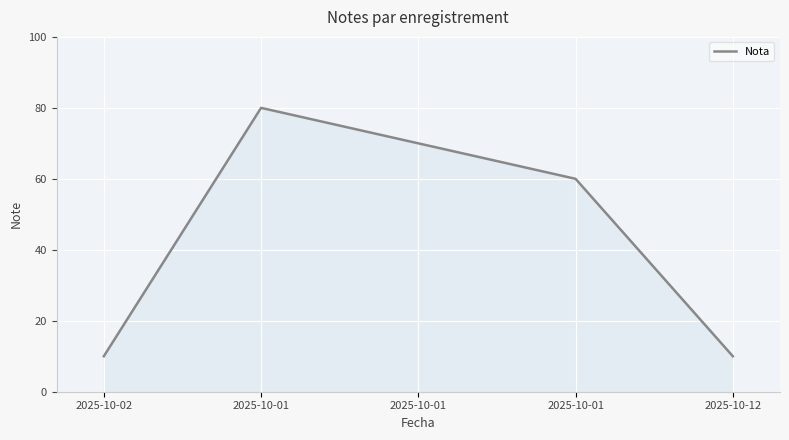

What is the smallest value displayed?

10